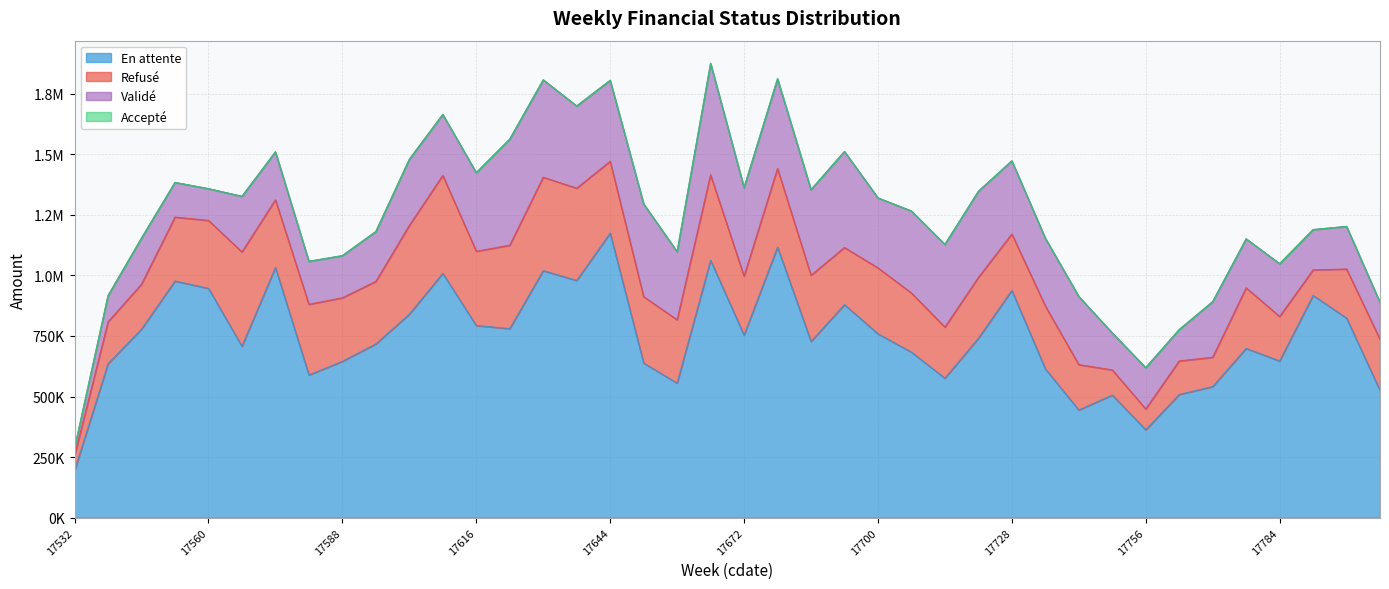

How many values in the Refusé series are below 259322?

20